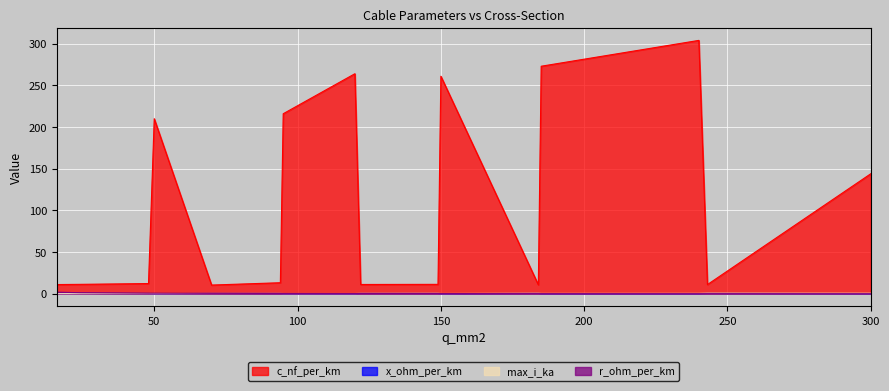

Does the chart display data point markers on the line(s)?

No